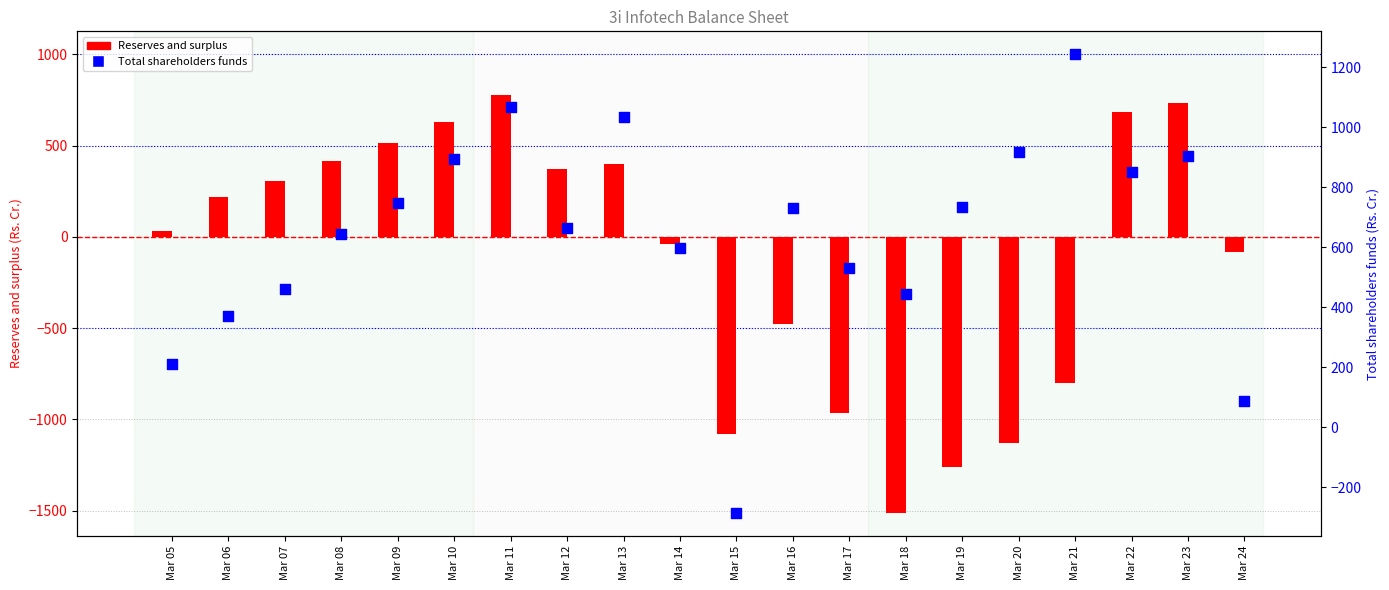

What are all the series names shown in the legend?

Reserves and surplus, Total shareholders funds